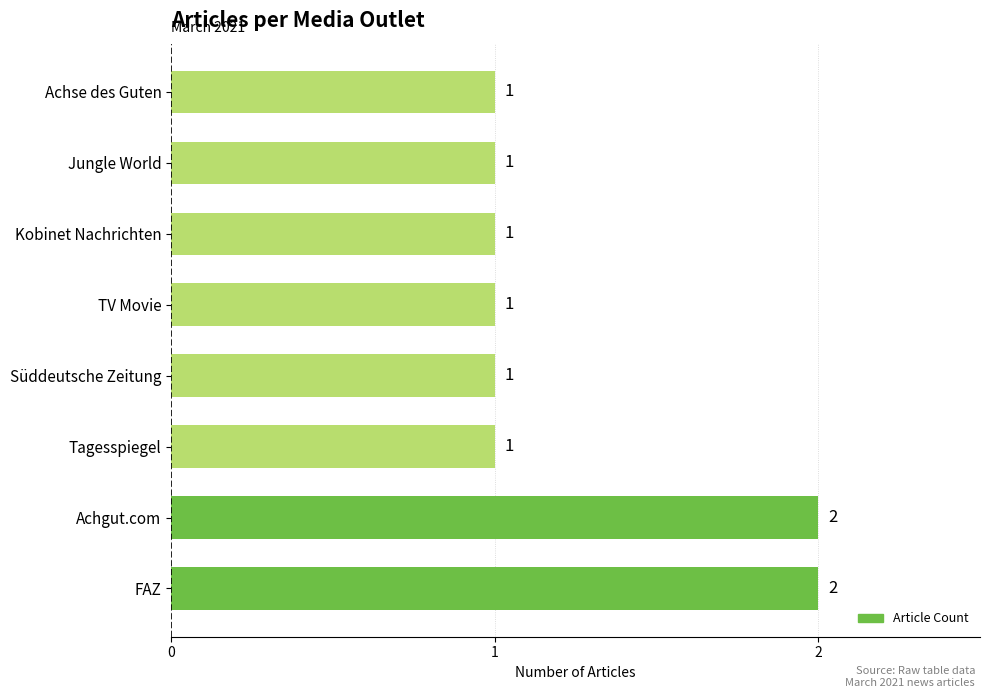

What is the sum of the values at FAZ and TV Movie?

3